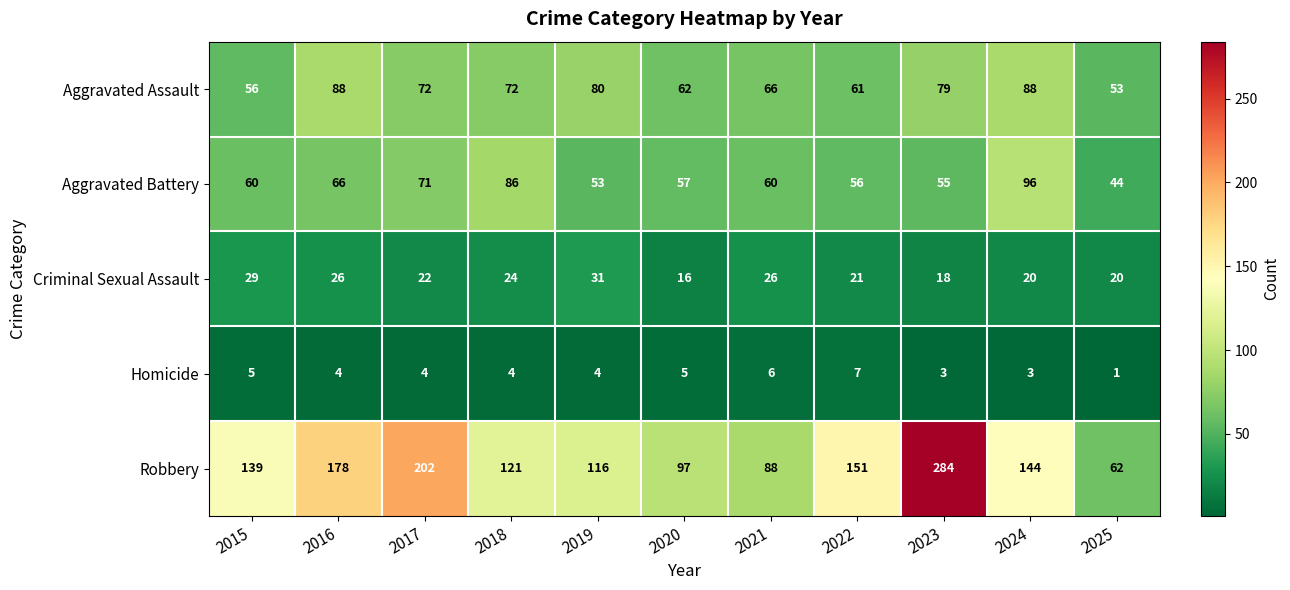

The Aggravated Battery series shows 104 at 2021. True or false?

False